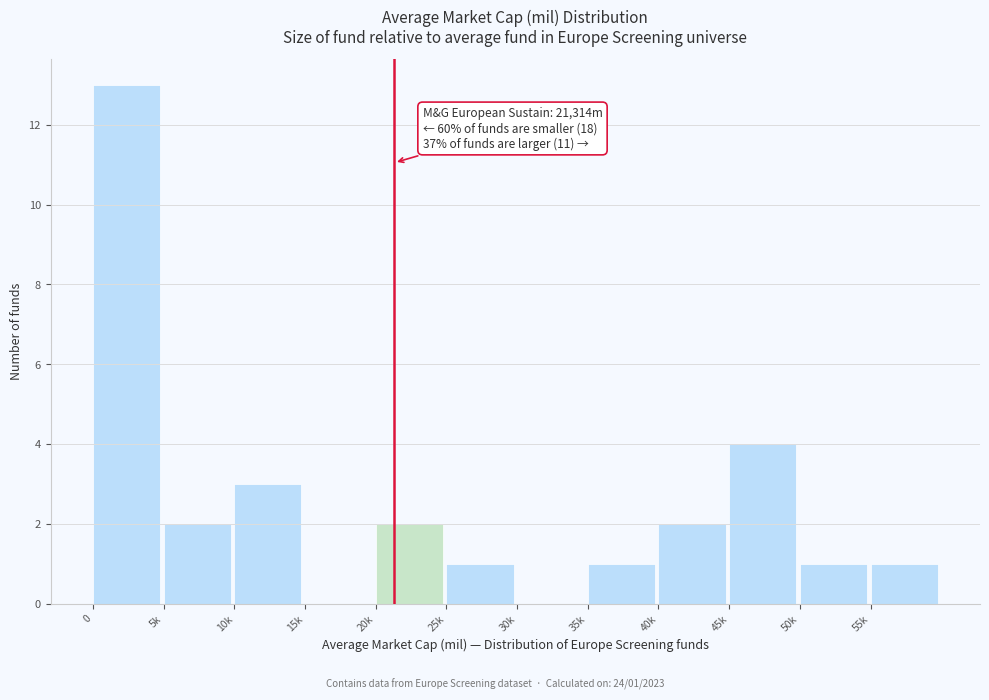

Reading left to right, extract all data points from this chart.

0=13	5k=2	10k=3	15k=0	20k=2	25k=1	30k=0	35k=1	40k=2	45k=4	50k=1	55k=1